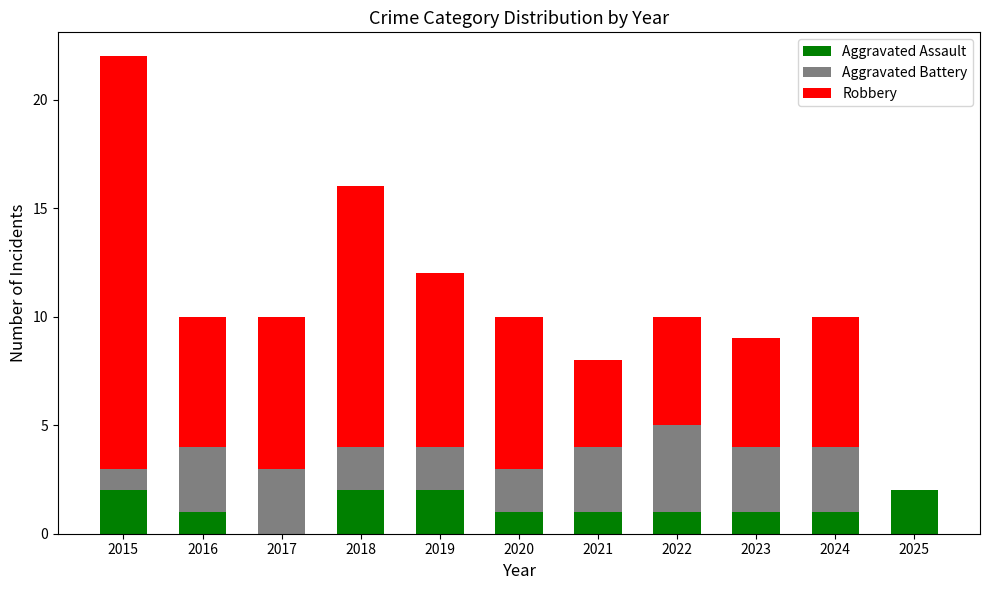

True or false: Aggravated Assault has a value of 1 at 2022.

True